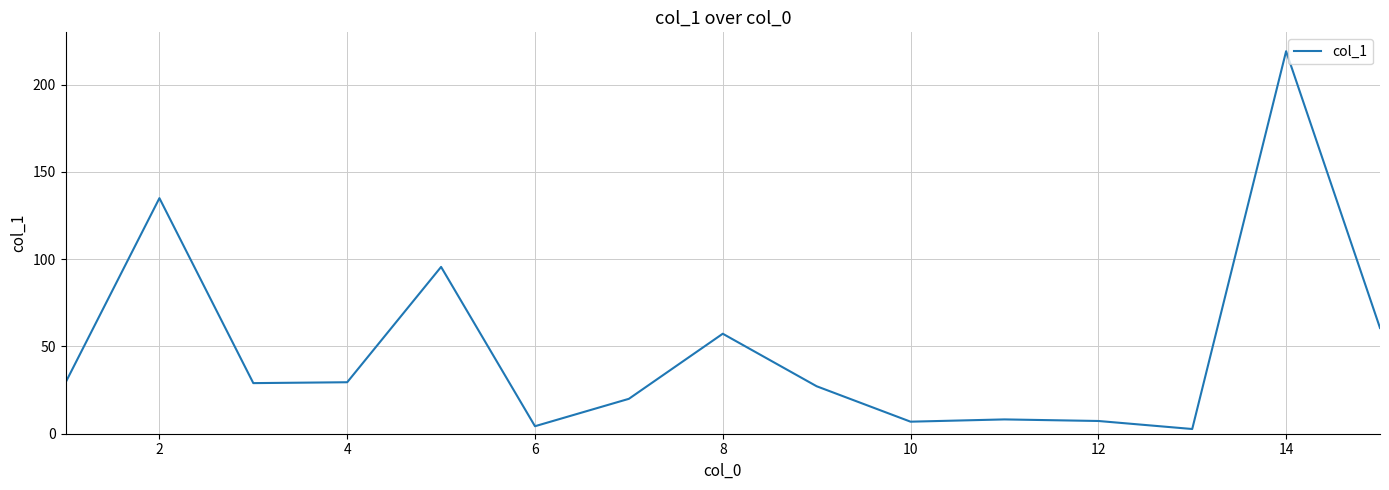

What is the smallest value displayed?

2.7